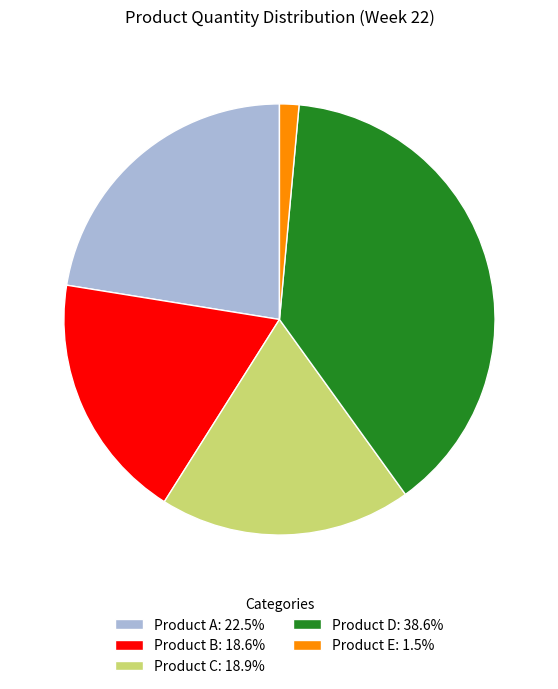

Is the sum of Product E: 1.5% and Product D: 38.6% greater than half?

No